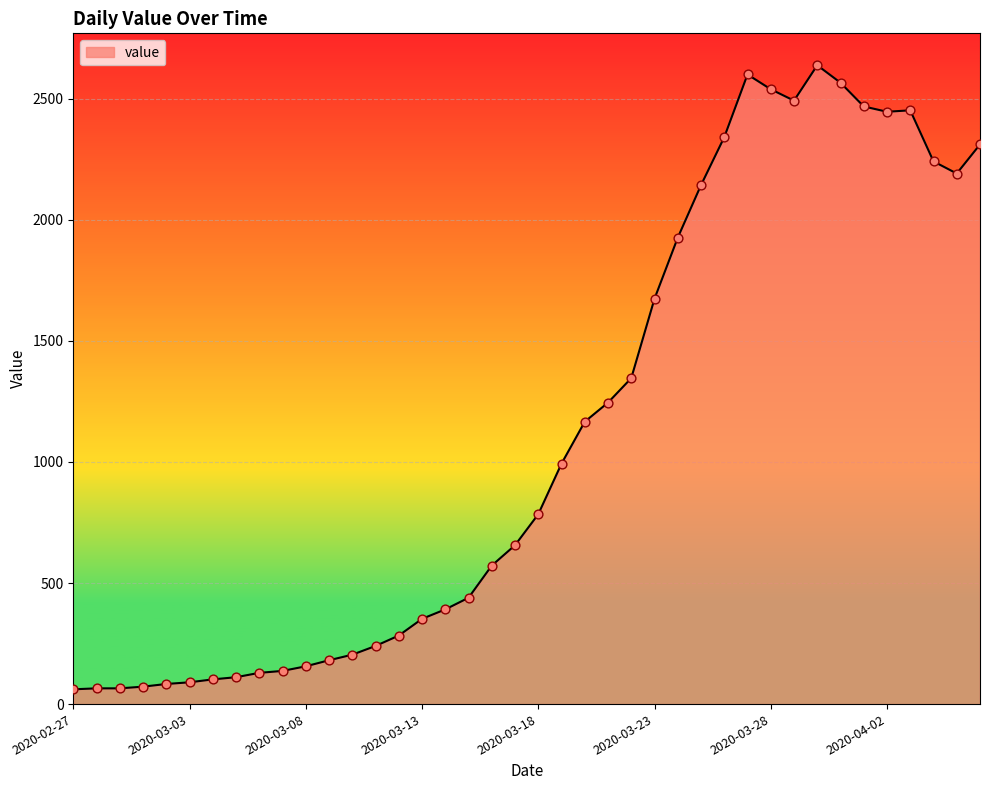

What is the maximum value shown in the chart?

2638